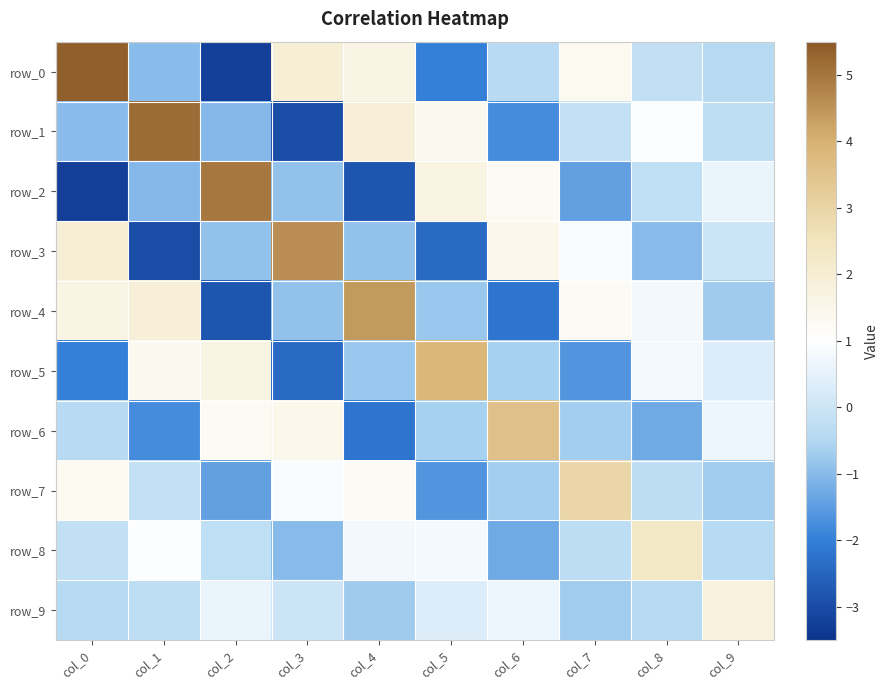

Which series has the widest spread of values?

row_0